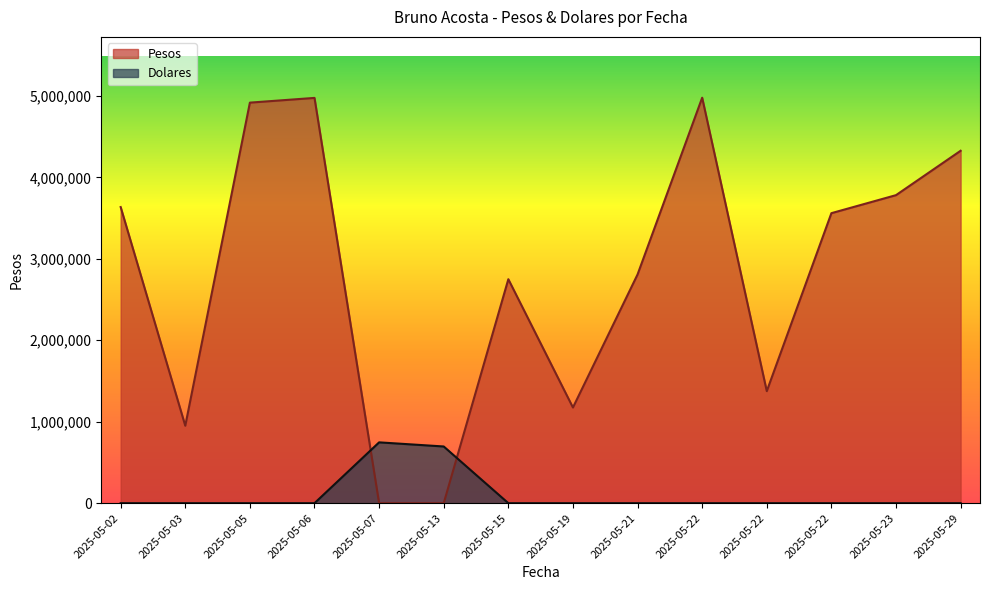

How many lines are shown in the chart?

2